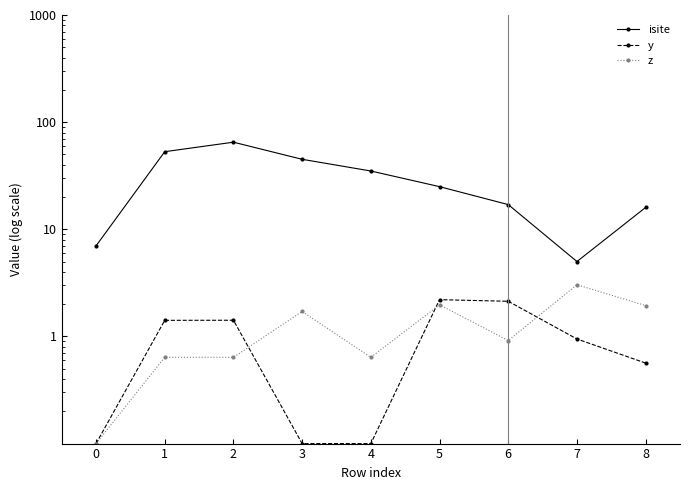

Reading left to right, transcribe all the data shown in this chart.

isite: 7.0	53.0	65.0	45.0	35.0	25.0	17.0	5.0	16.0
y: 0.1	1.4	1.4	0.1	0.1	2.2	2.1	0.9	0.6
z: 0.1	0.6	0.6	1.7	0.6	2.0	0.9	3.0	1.9